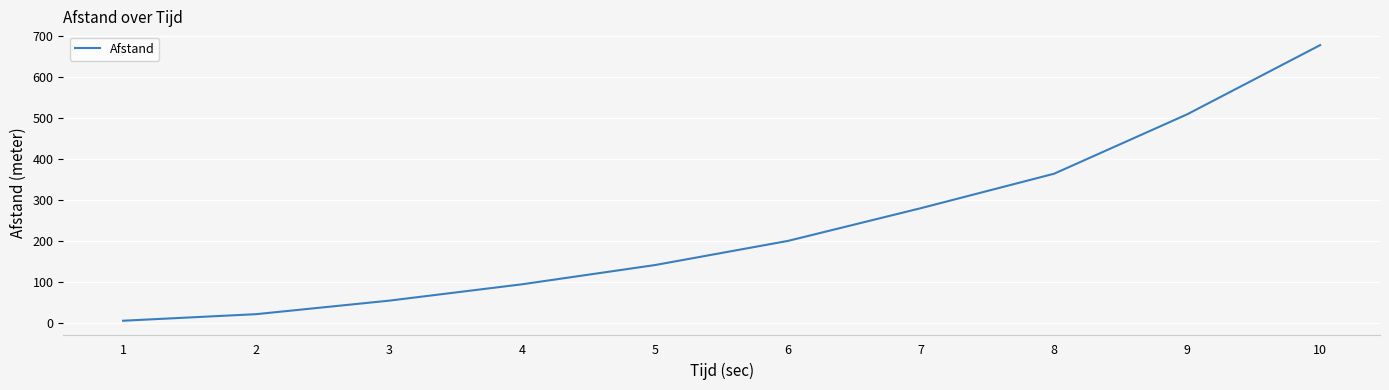

What is the average value?

235